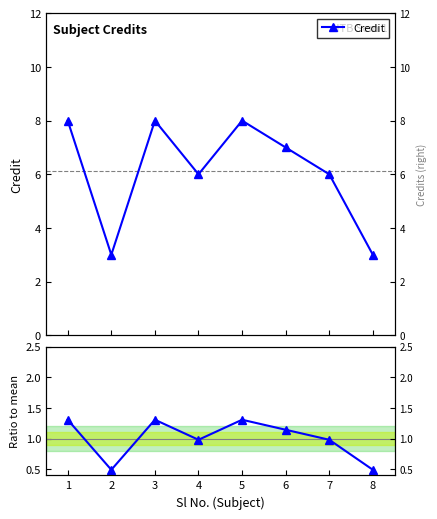

How many data points in Ratio to mean are less than 1?

4